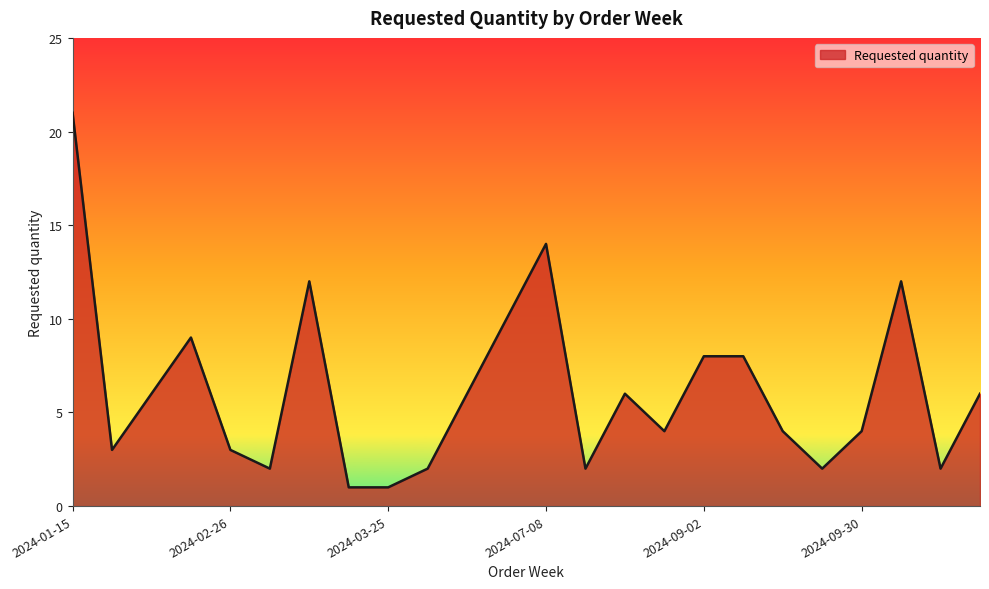

What is the difference between the maximum and minimum values?

20